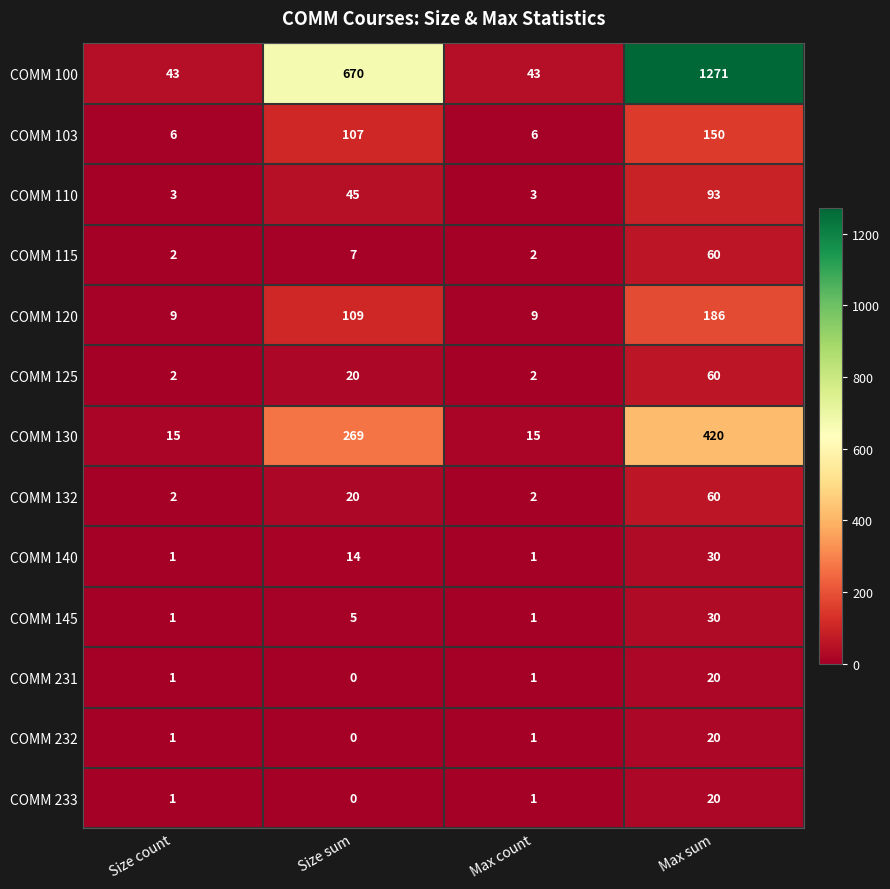

Where is COMM 132 nearest to the value 31?

Size sum